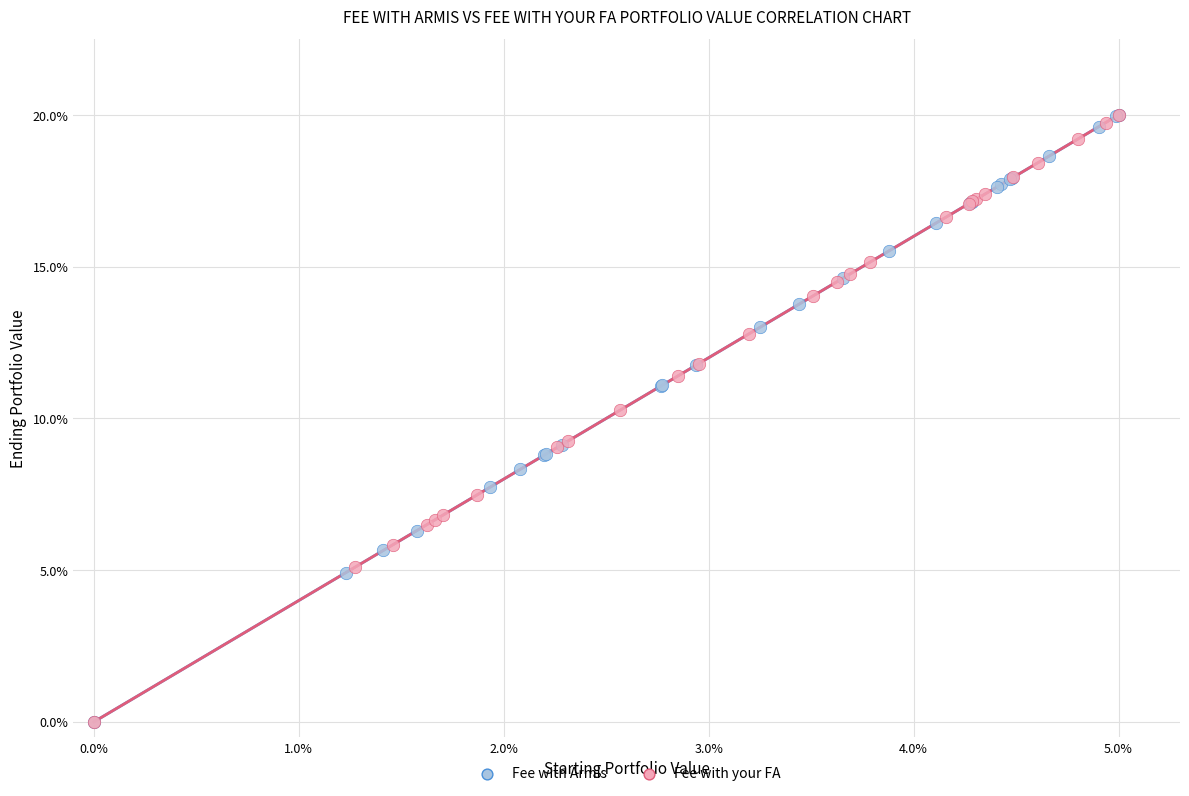

What are all the series names shown in the legend?

Fee with Armis, Fee with your FA